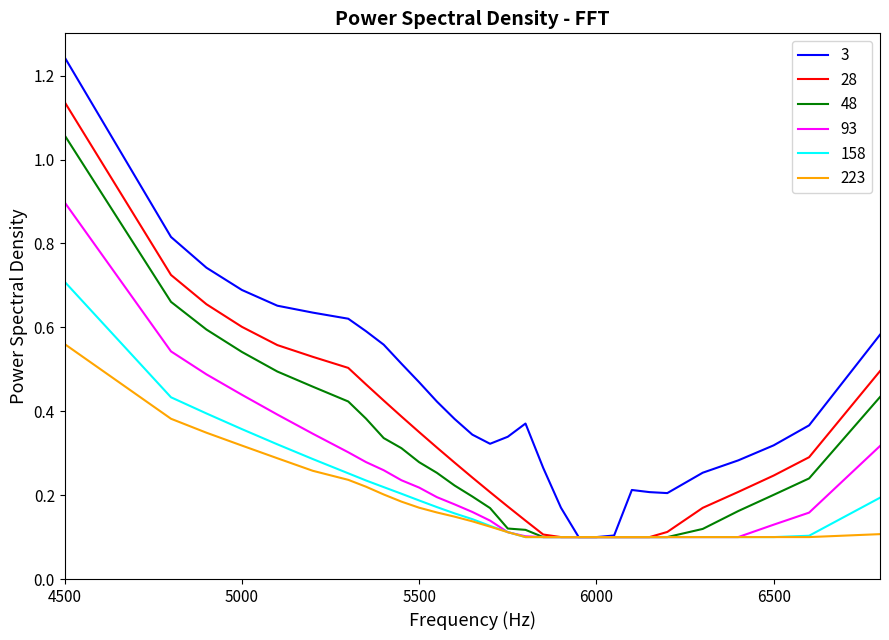

List the series in order of their peak value, lowest first.

223, 158, 93, 48, 28, 3